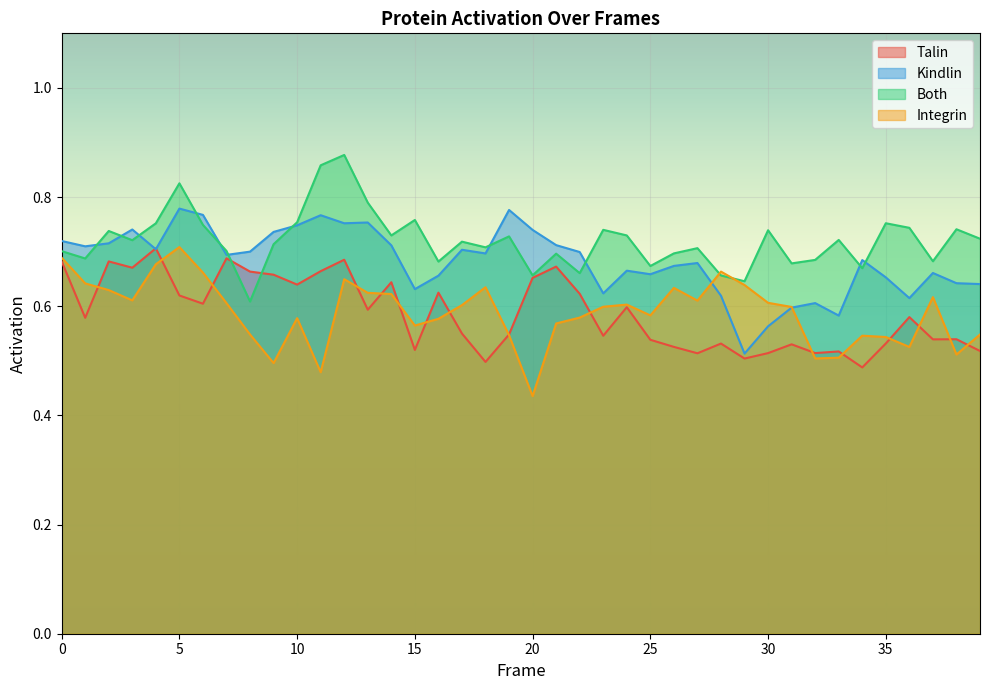

True or false: Talin has a value of 0.2 at 11.

False